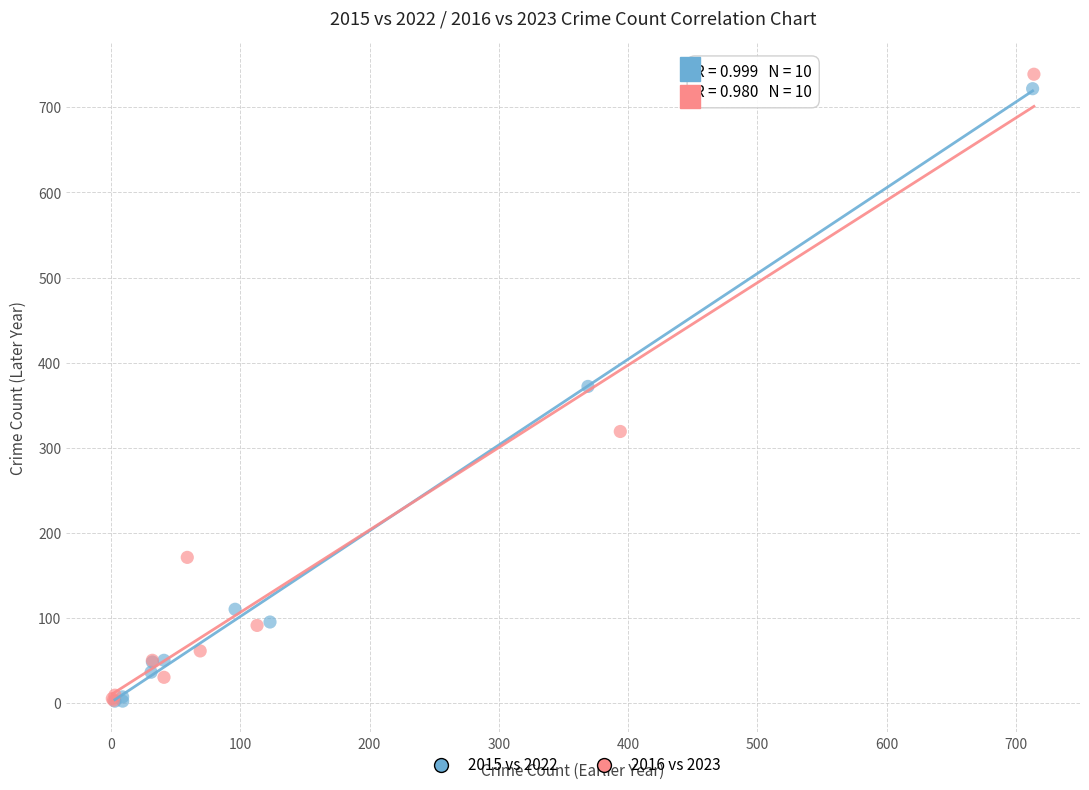

Which series has the largest Y range (max minus min)?

2016 vs 2023